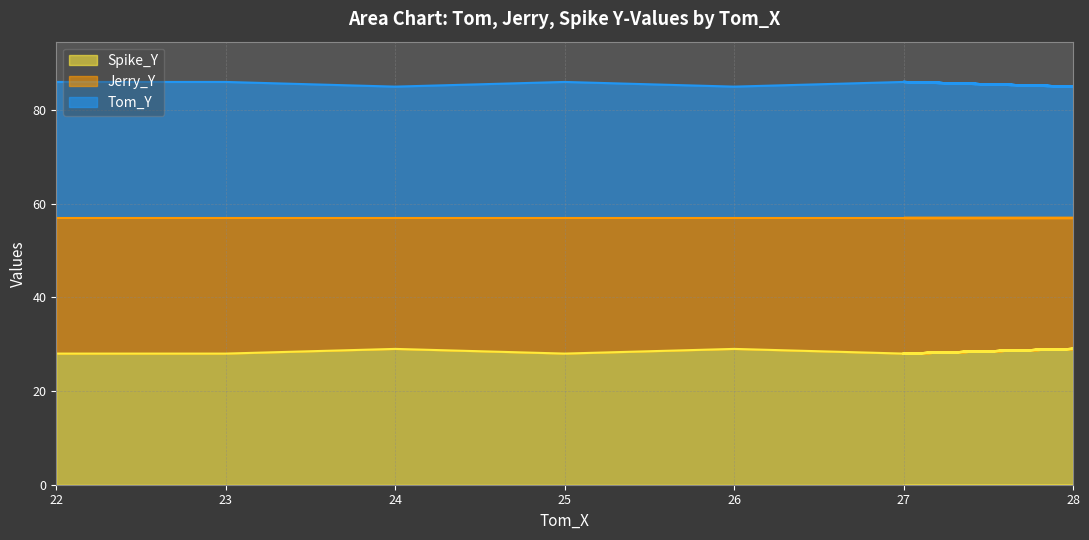

True or false: Tom_Y has more than 0 points higher than both neighbors.

True